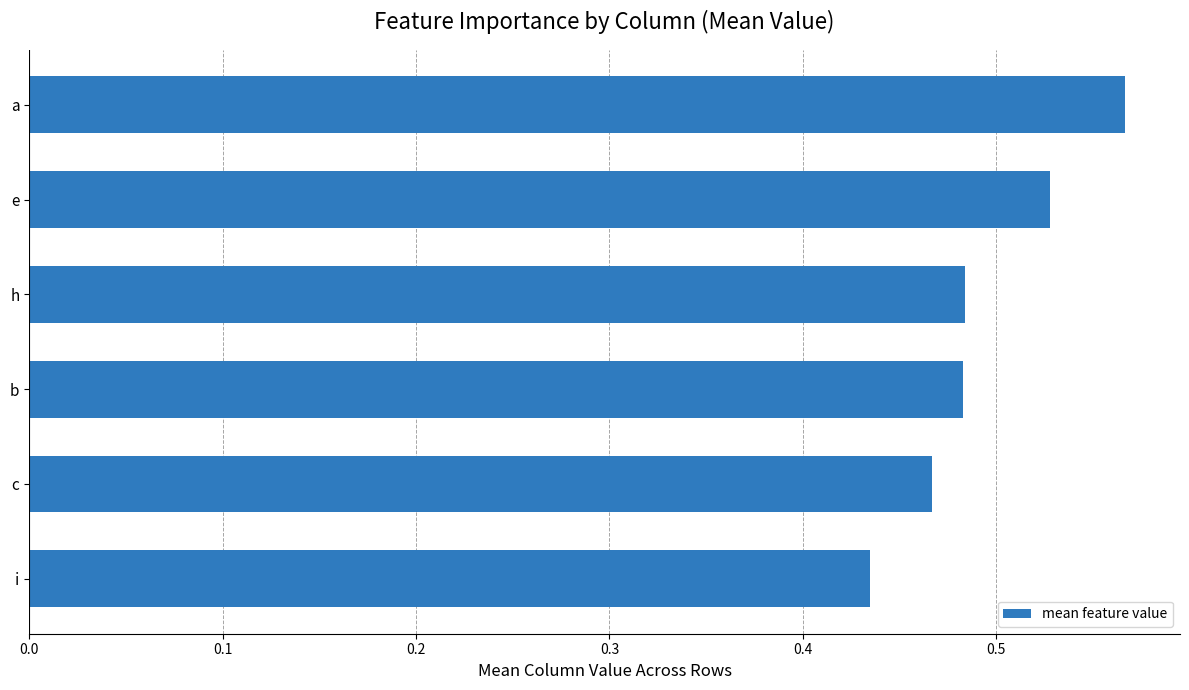

How many distinct data groups are displayed?

1